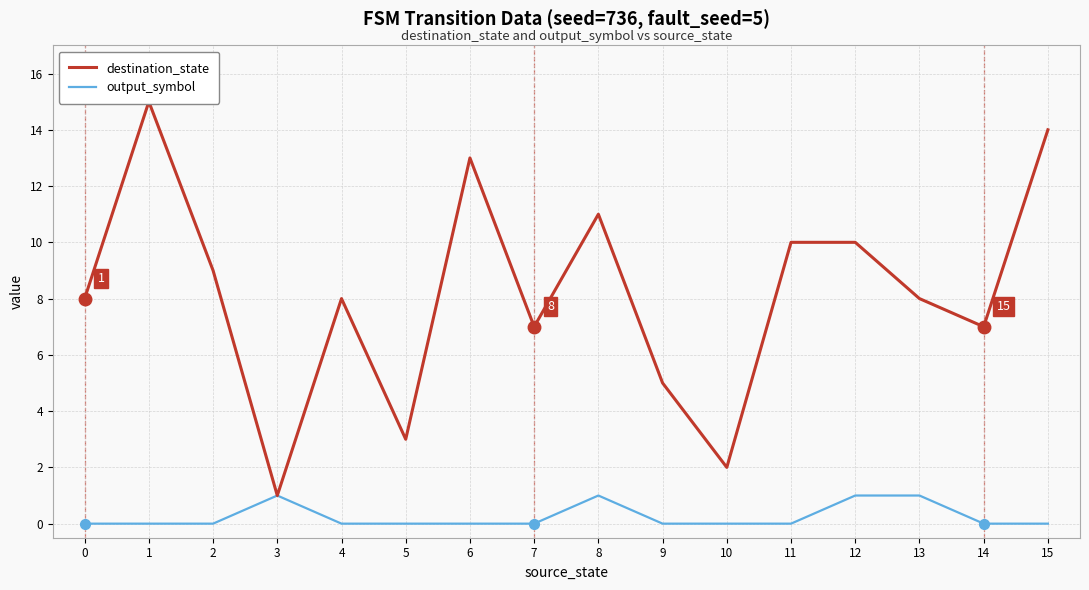

True or false: destination_state and output_symbol cross at least once.

False